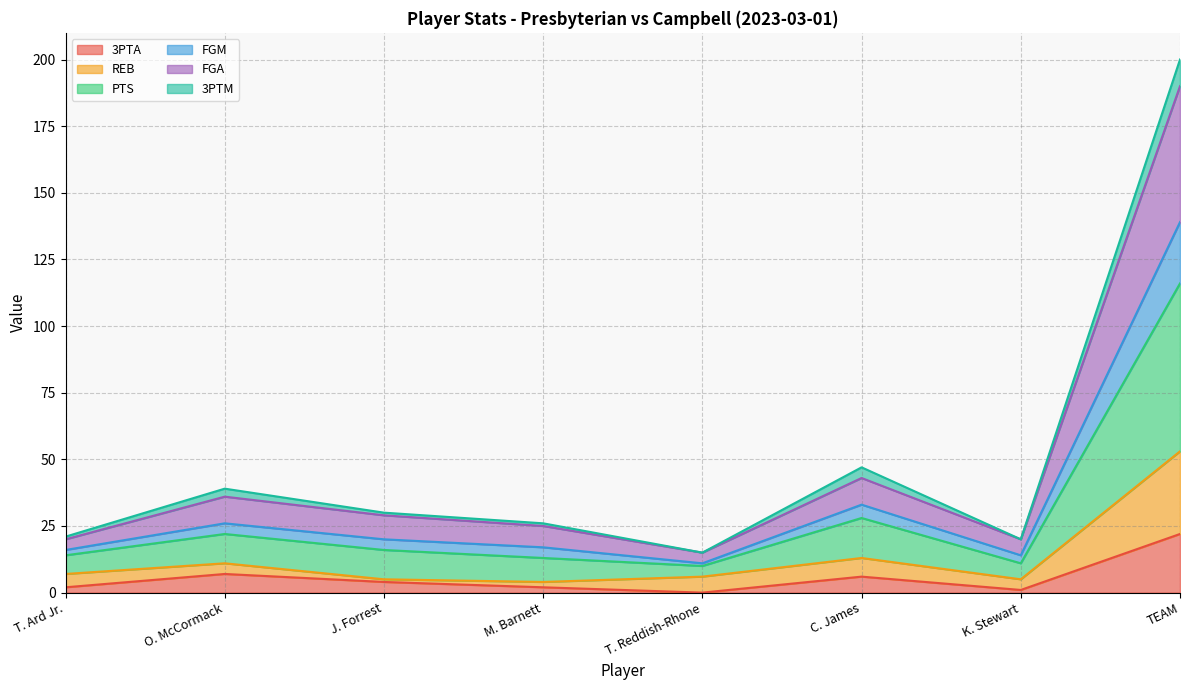

What is the label of the 1st point from the left?

T. Ard Jr.